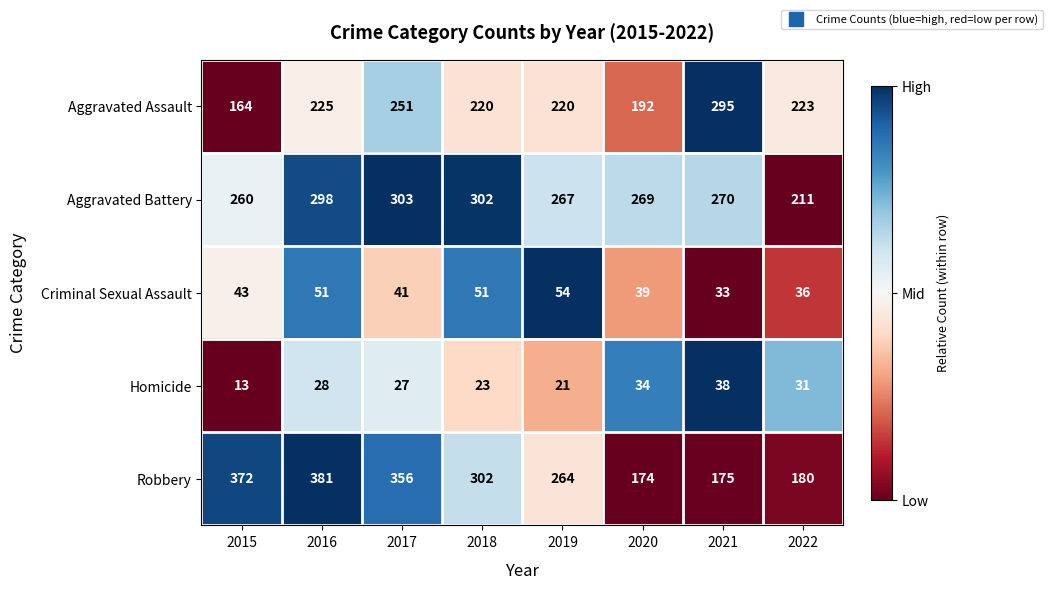

At 2021, list the series in order from largest to smallest.

Aggravated Assault, Aggravated Battery, Robbery, Homicide, Criminal Sexual Assault